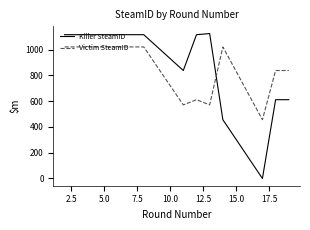

How many interior local peaks does the Killer SteamID series have?

1